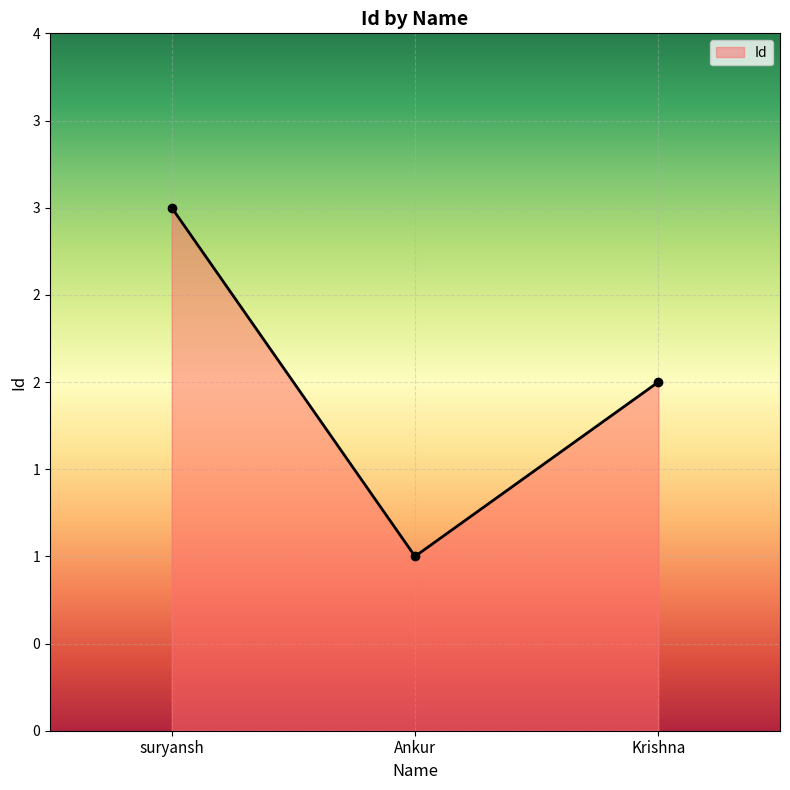

Which label corresponds to the smallest value in the chart?

Ankur